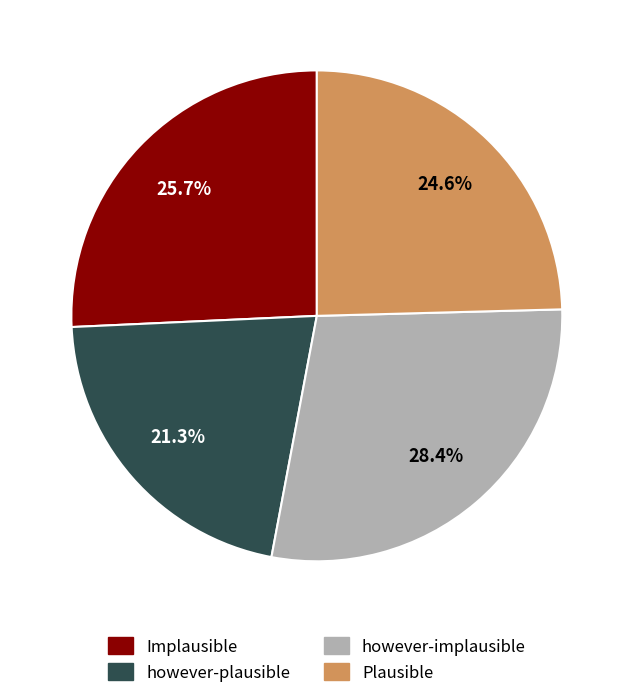

Does any single category account for the majority?

No